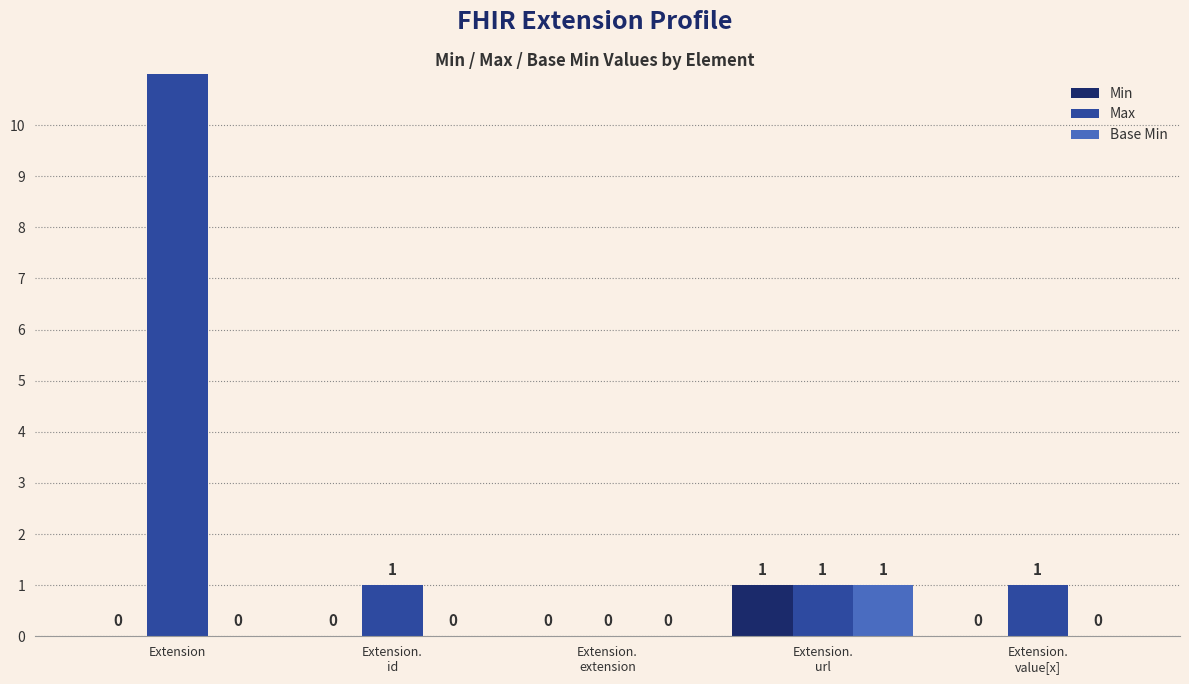

True or false: Min has a value of 0 at Extension.
id.

False